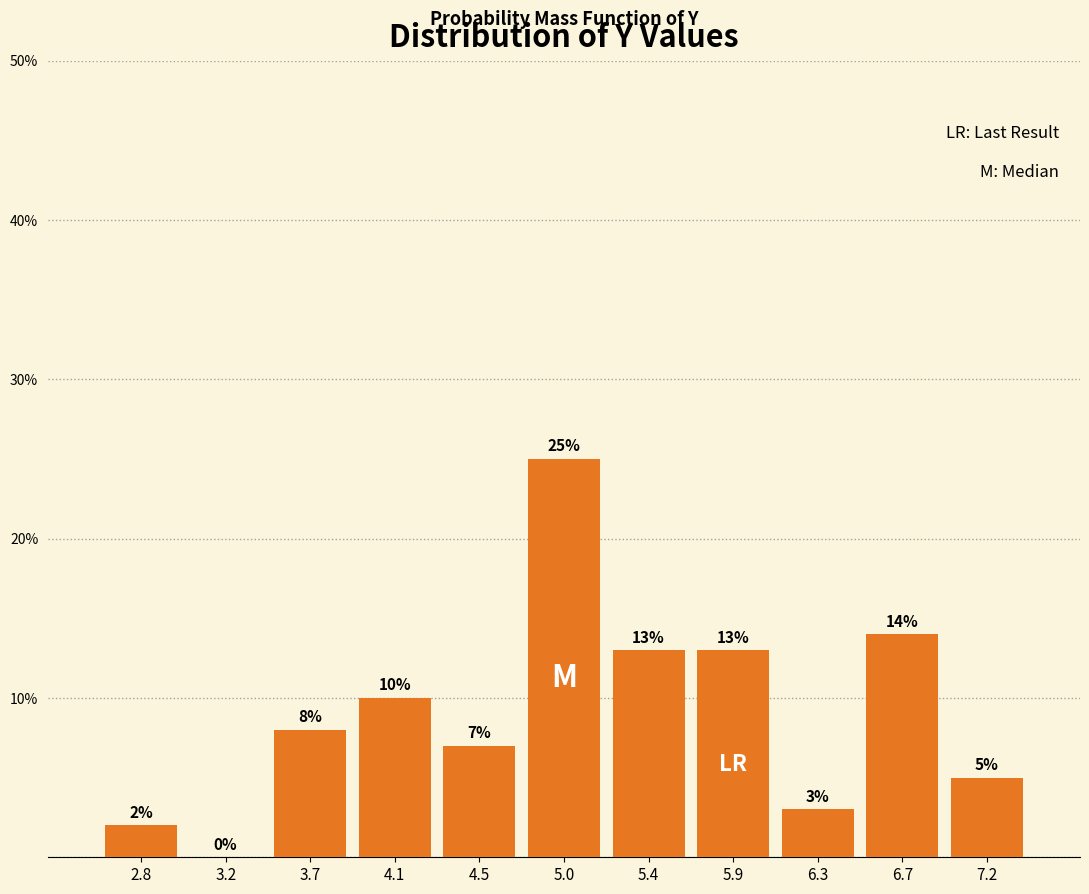

What is the height of the bar covering 6.50 to 6.95 on the x-axis? The bar edges are not printed on the chart, so give them approximately, as read against the axis.

14